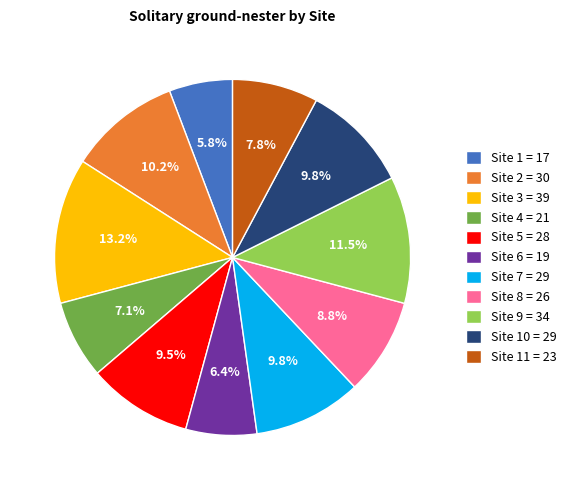

Which has a higher value, Site 1 = 17 or Site 8 = 26?

Site 8 = 26